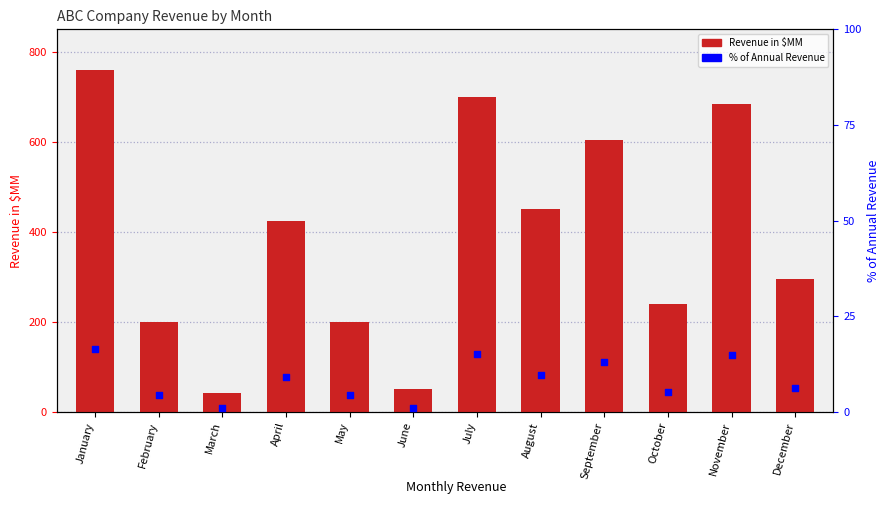

What are all the series names shown in the legend?

Revenue in $MM, % of Annual Revenue